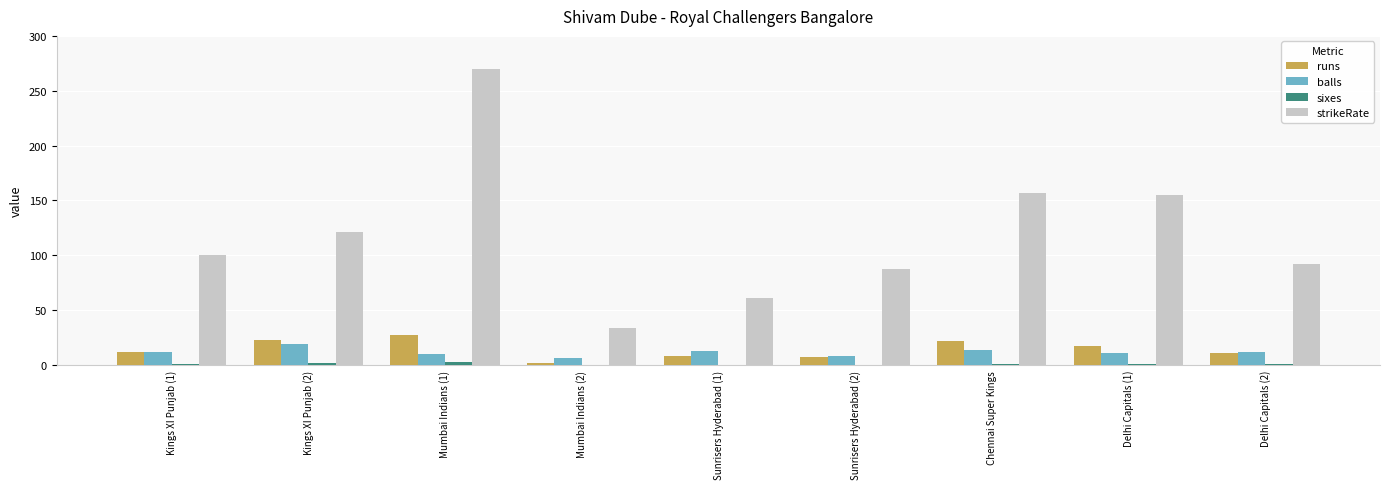

The value of balls at Sunrisers Hyderabad (1) is 13.0. True or false?

True